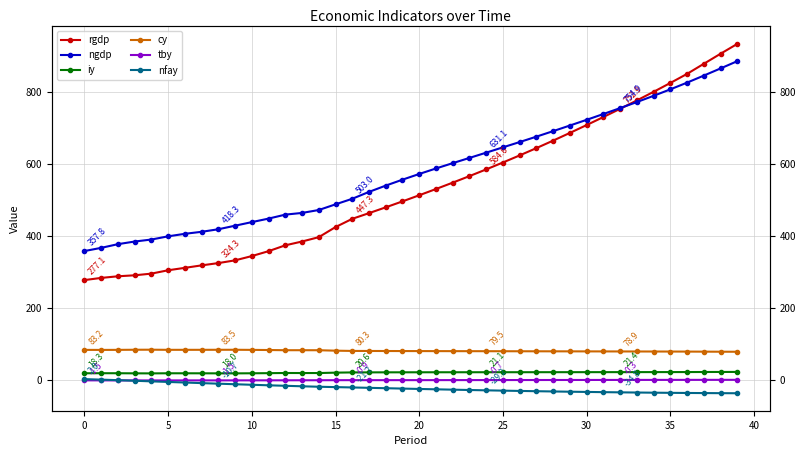

What is the label of the 14th point from the right?

26